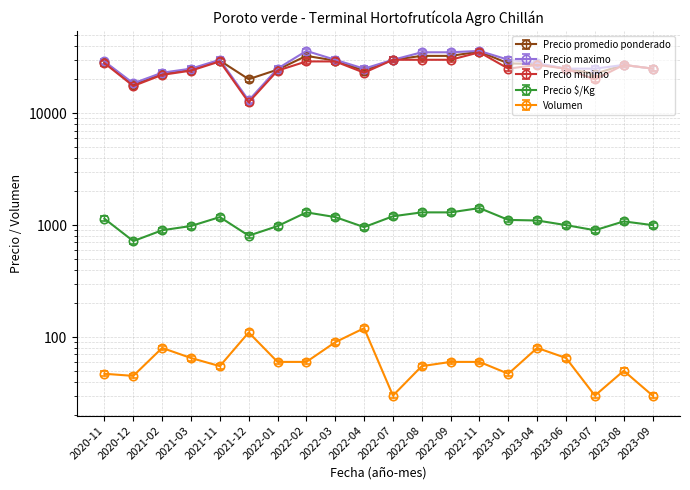

At how many categories does at least one series exceed 22169?

18